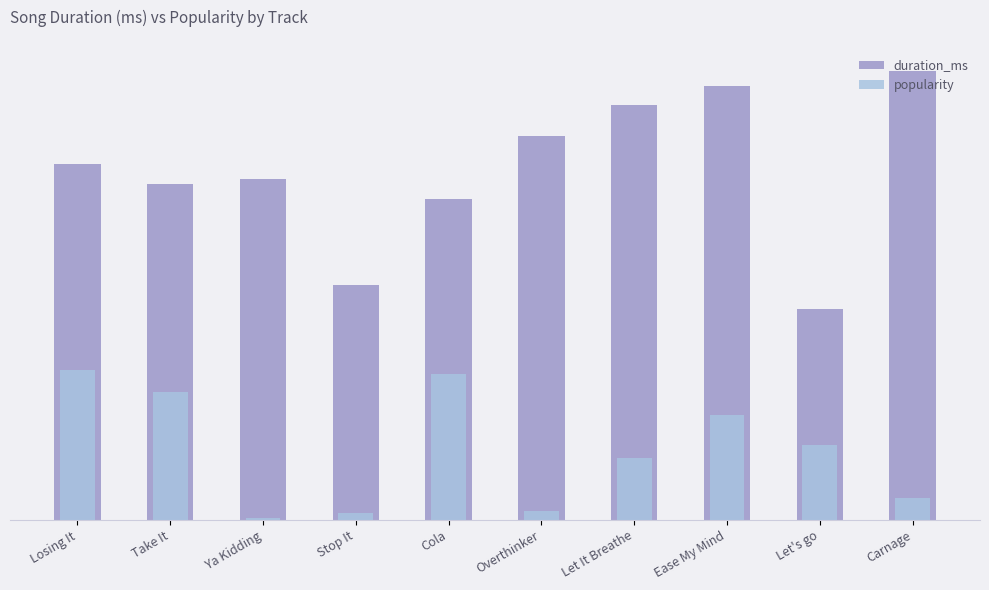

Reading left to right, transcribe all the data shown in this chart.

duration_ms: 166.1	157.0	159.5	109.7	150.0	179.5	194.1	202.6	98.4	210.0
popularity: 70.0	60.0	1.0	3.0	68.0	4.0	29.0	49.0	35.0	10.0